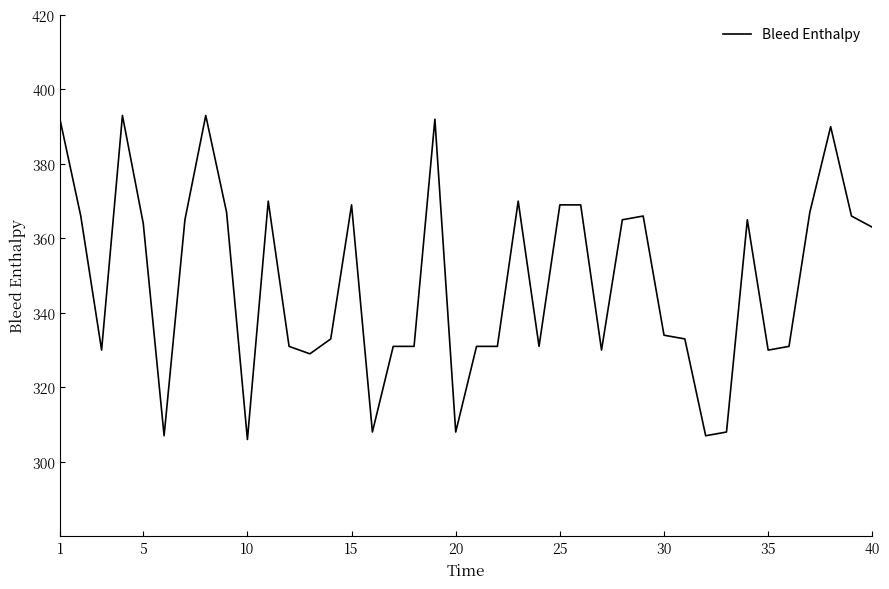

Reading left to right, what are all the values shown in this chart?

392	366	330	393	364	307	365	393	367	306	370	331	329	333	369	308	331	331	392	308	331	331	370	331	369	369	330	365	366	334	333	307	308	365	330	331	367	390	366	363